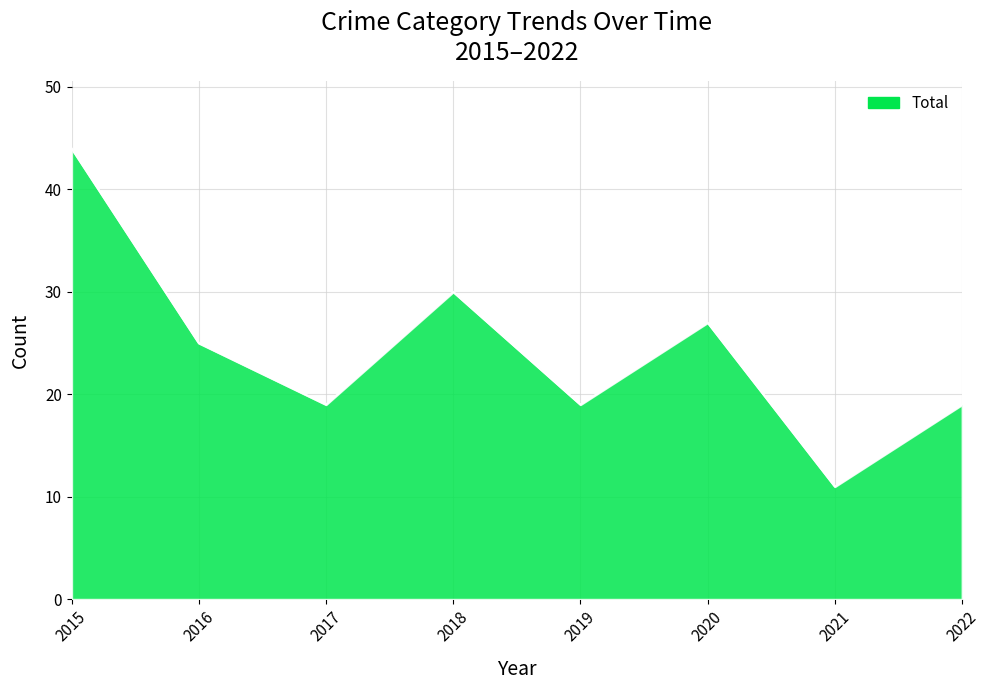

Reading left to right, what are all the values shown in this chart?

44	25	19	30	19	27	11	19